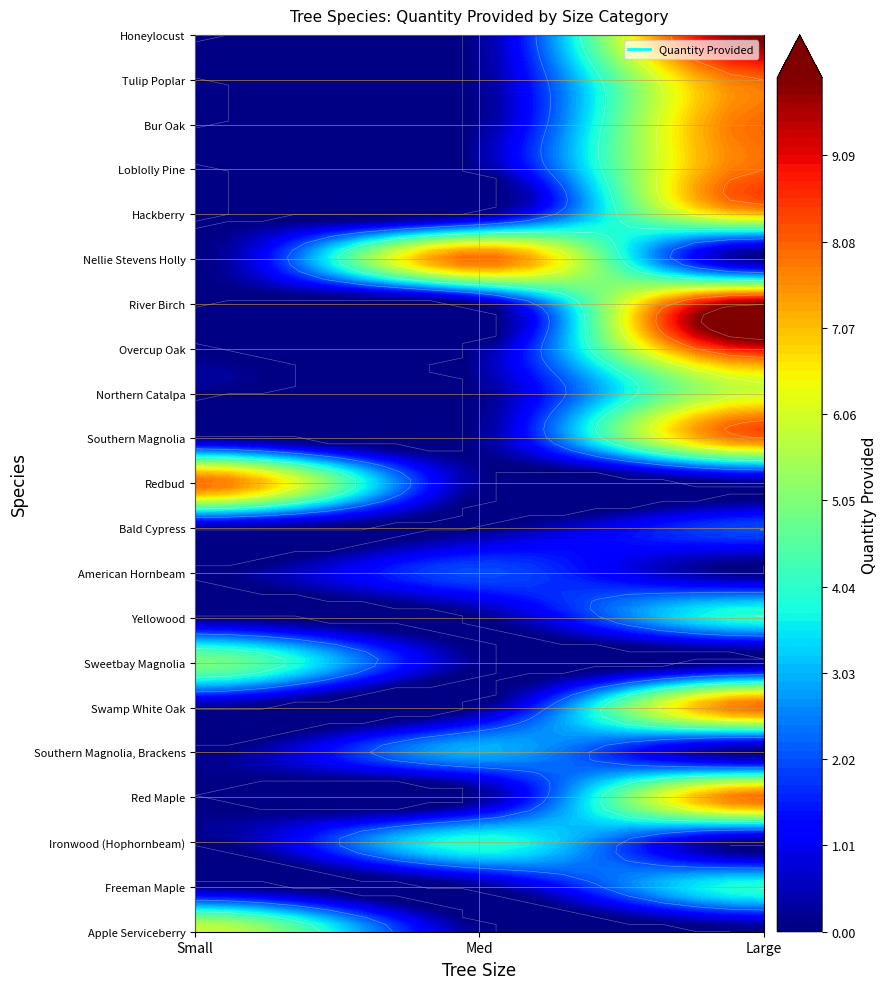

Which has a higher value, Large or Small?

Small